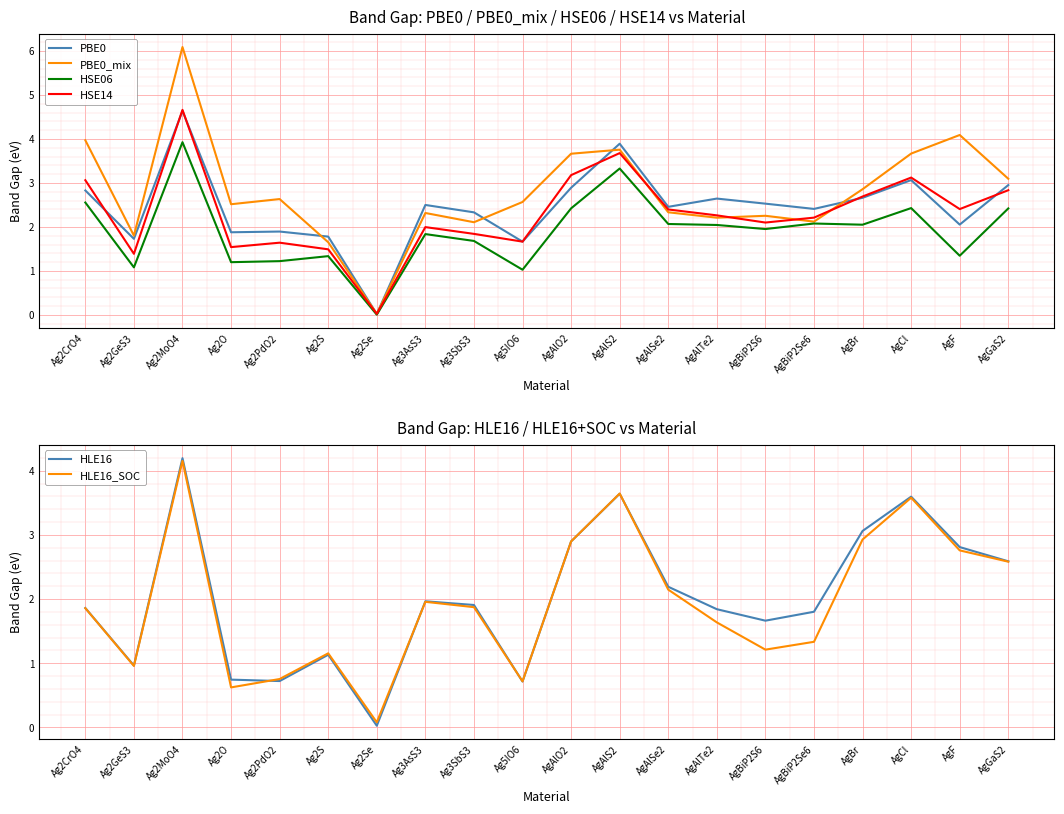

The HLE16 series shows 0.2 at Ag2O. True or false?

False